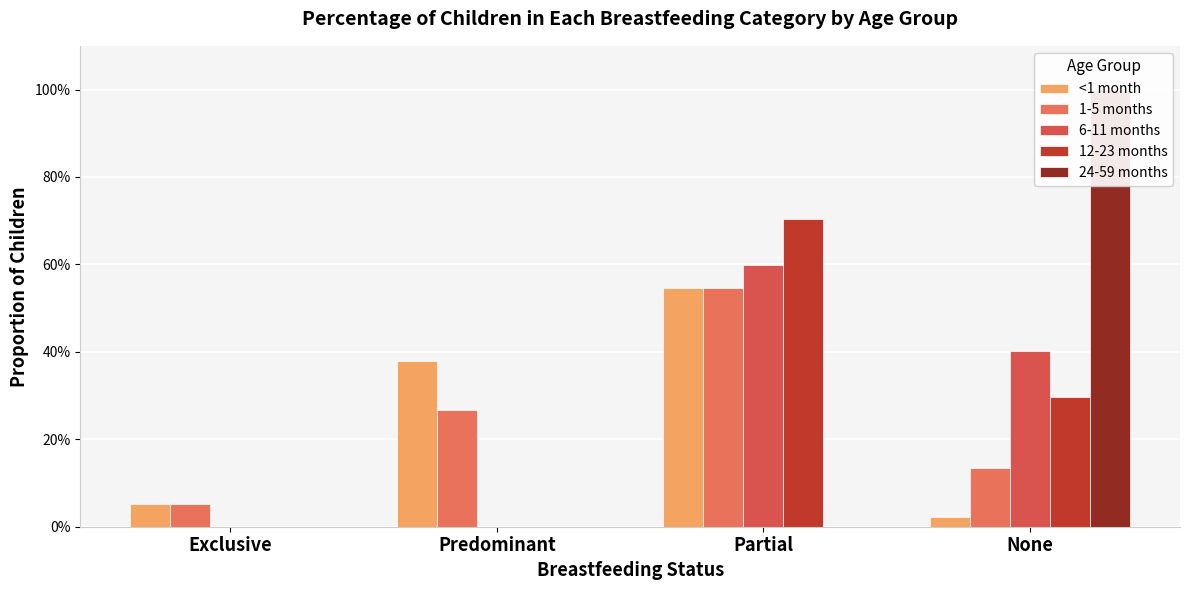

What is the difference between the maximum and second lowest values in the 1-5 months series?

0.4